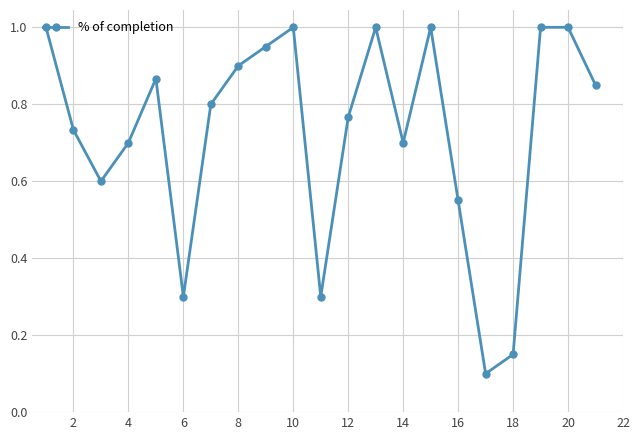

What is the sum of all values?

15.3